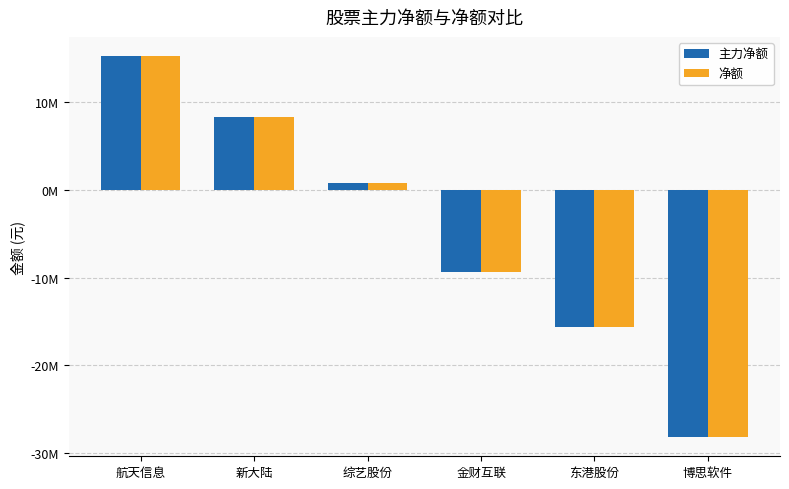

True or false: 主力净额 has a value of -28175405 at 博思软件.

True